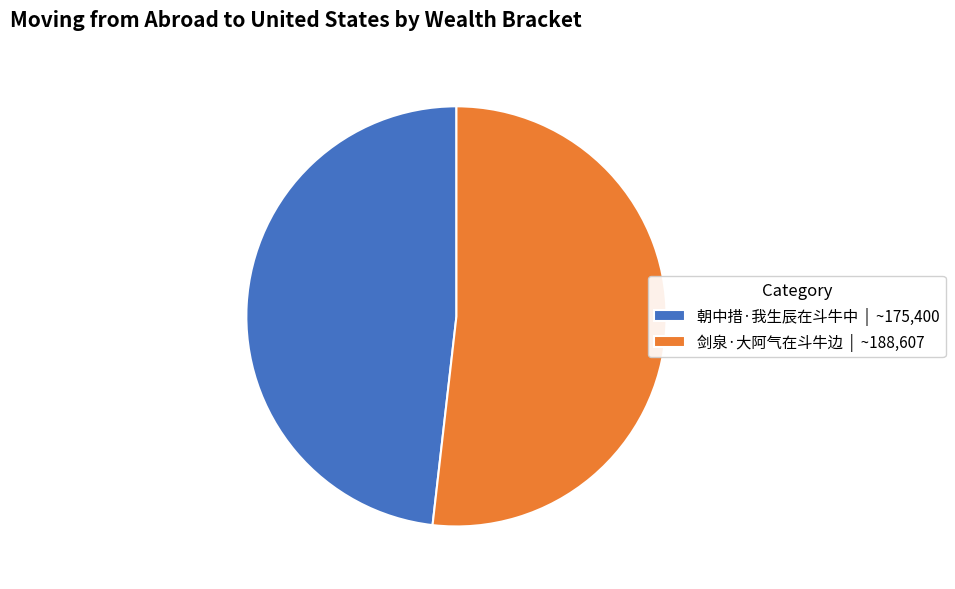

Between 剑泉·大阿气在斗牛边 and 朝中措·我生辰在斗牛中, which is larger?

剑泉·大阿气在斗牛边